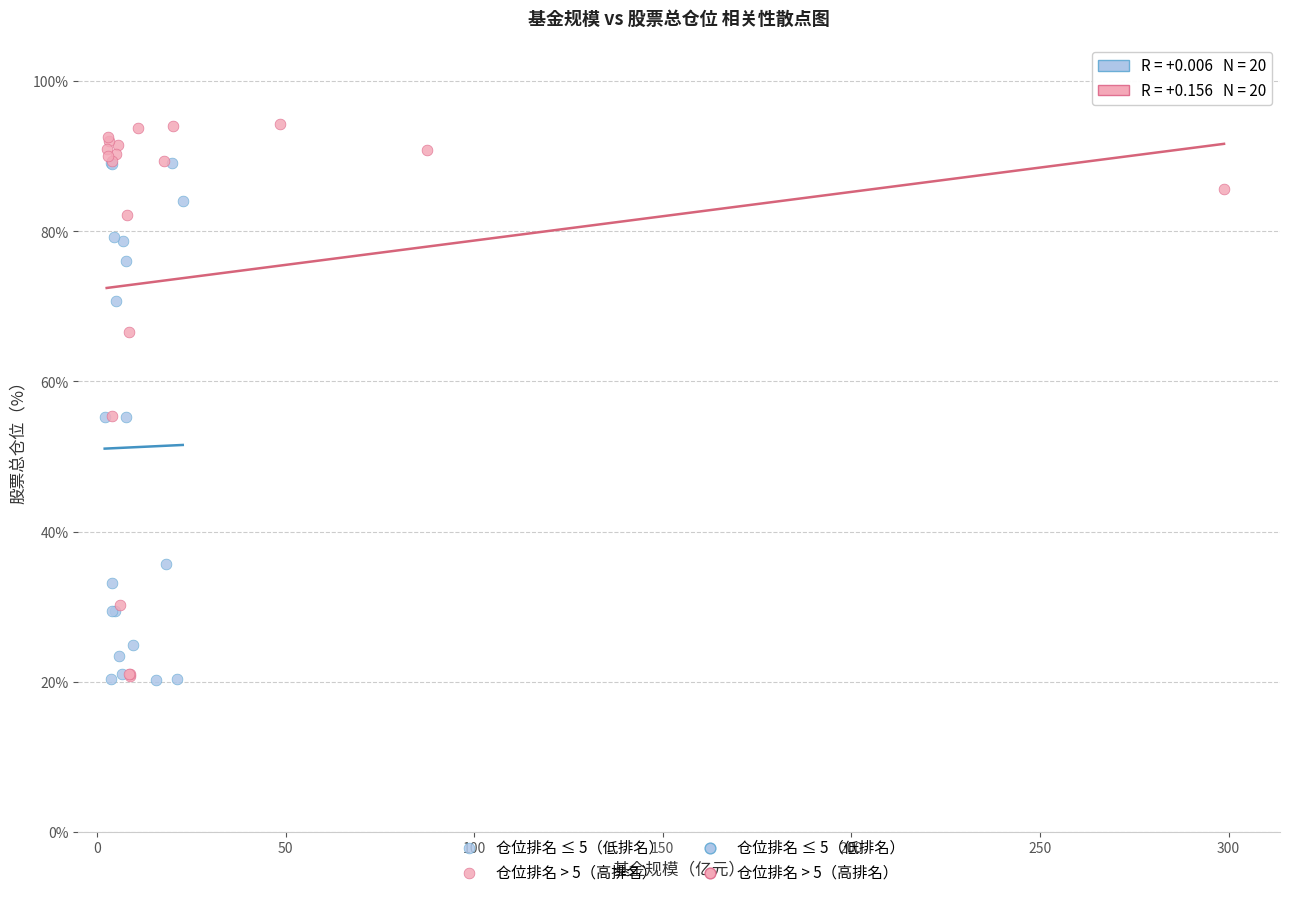

Which series reaches the maximum Y coordinate?

仓位排名 > 5（高排名）